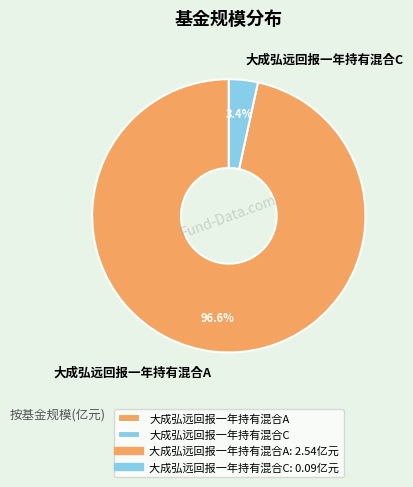

True or false: 大成弘远回报一年持有混合A accounts for 97% of the total.

True